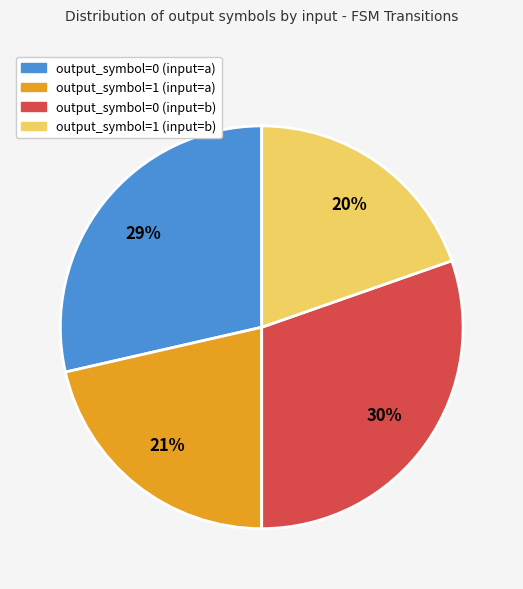

Rank the categories by value from lowest to highest.

output_symbol=1 (input=b), output_symbol=1 (input=a), output_symbol=0 (input=a), output_symbol=0 (input=b)